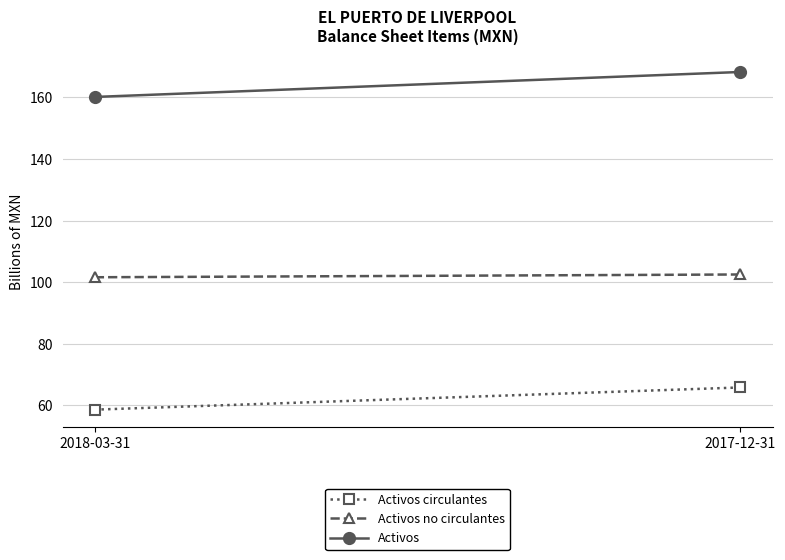

Reading right to left, list all the values displayed in this chart.

Activos circulantes: 65.8	58.6
Activos no circulantes: 102.5	101.6
Activos: 168.3	160.2